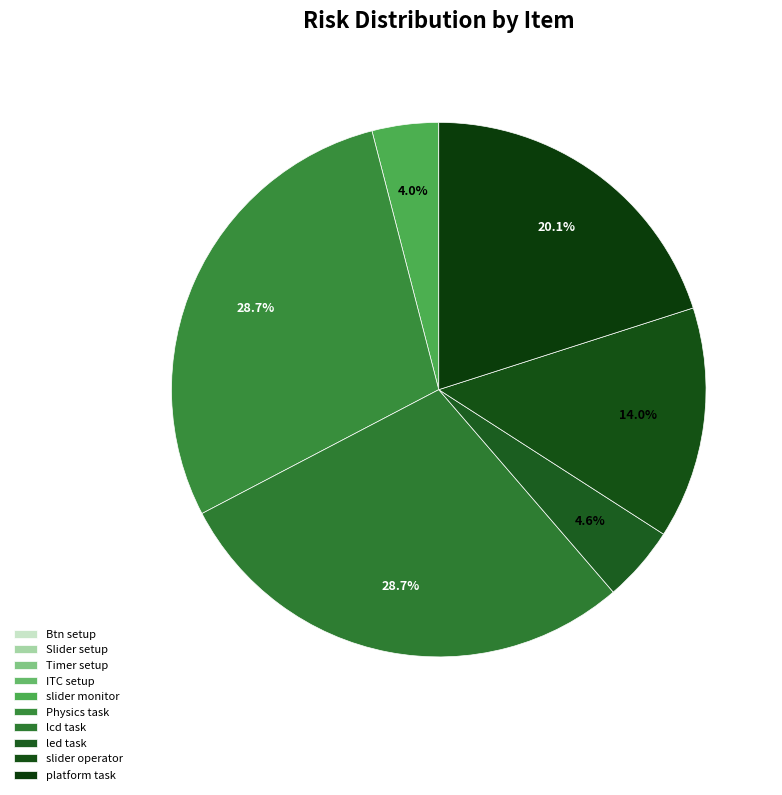

How many segments does this pie chart have?

10